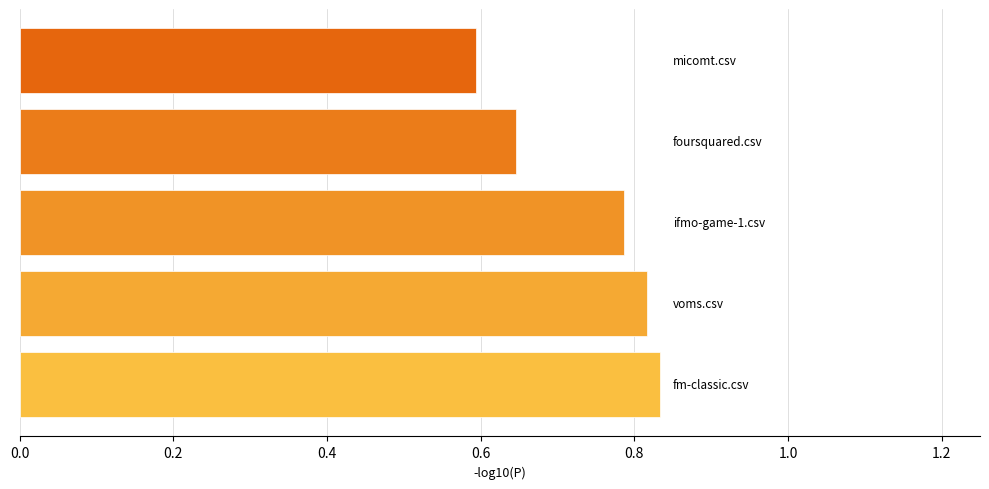

How many values are between 0 and 1?

5